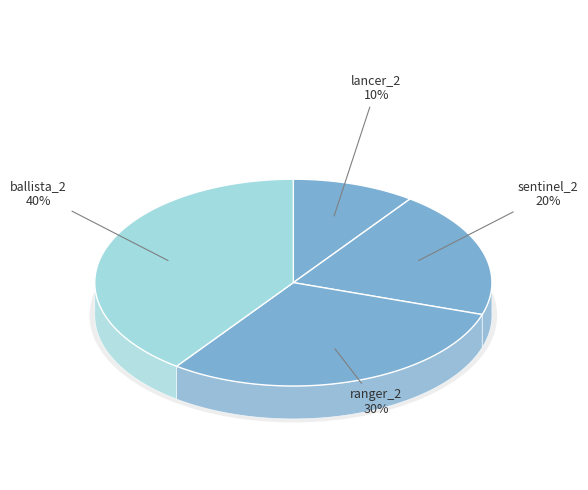

Does sentinel_2 / swordsman_2 / ranger_2 account for over 50% of the chart?

No